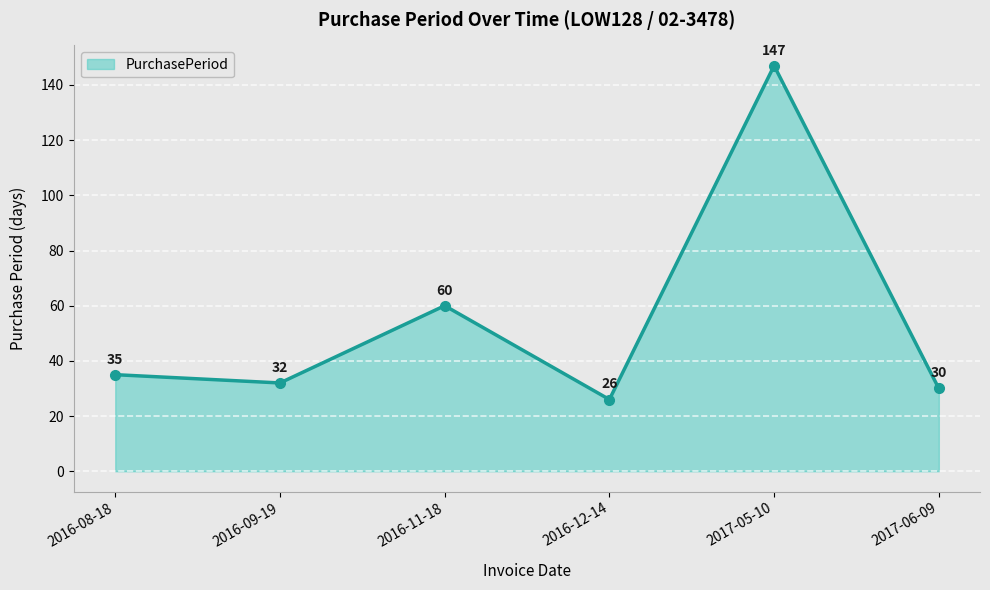

What is the difference between the maximum and minimum values?

121